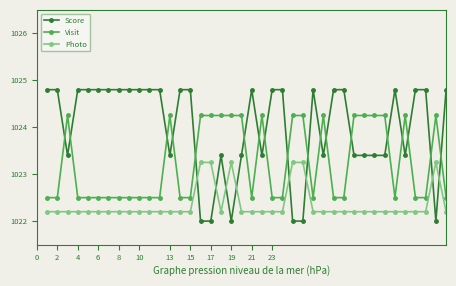

What is the value of the Photo point at the 13th from the left?

1022.2